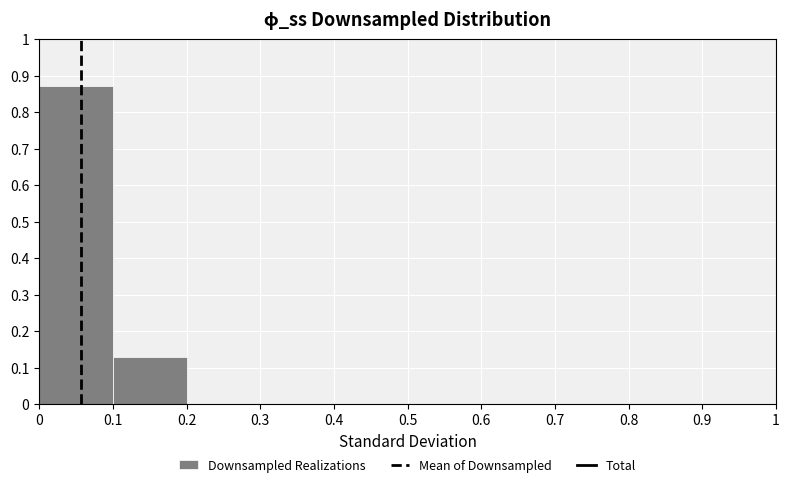

How tall is the bar that spans 0.1 to 0.2 on the x-axis? The values are not printed on the chart, so give them approximately, as read against the axis.

0.13